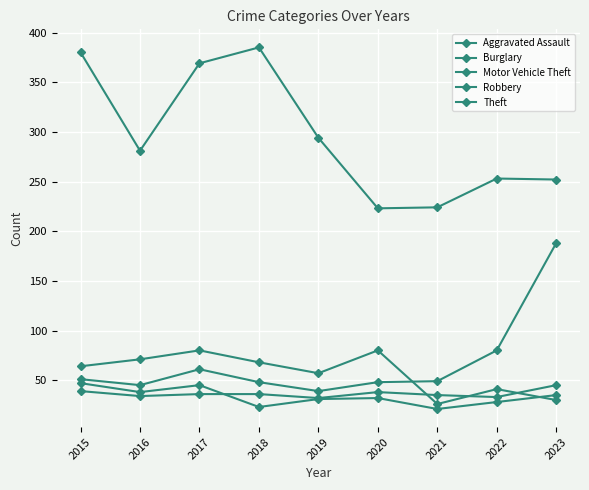

True or false: Theft has a value of 369 at 2017.

True